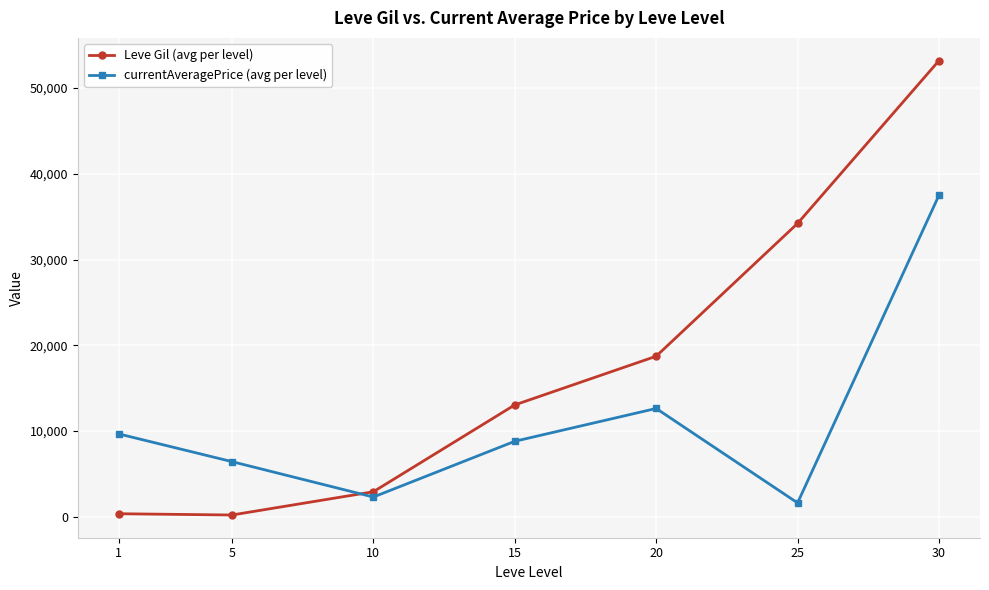

Is it true that currentAveragePrice (avg per level) equals 1614.2 at 25?

True